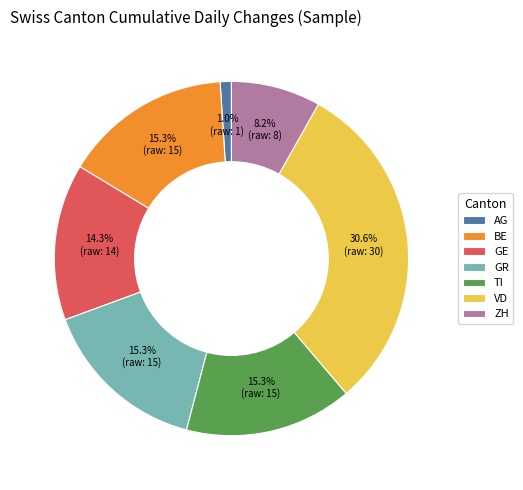

Does any single category account for the majority?

No